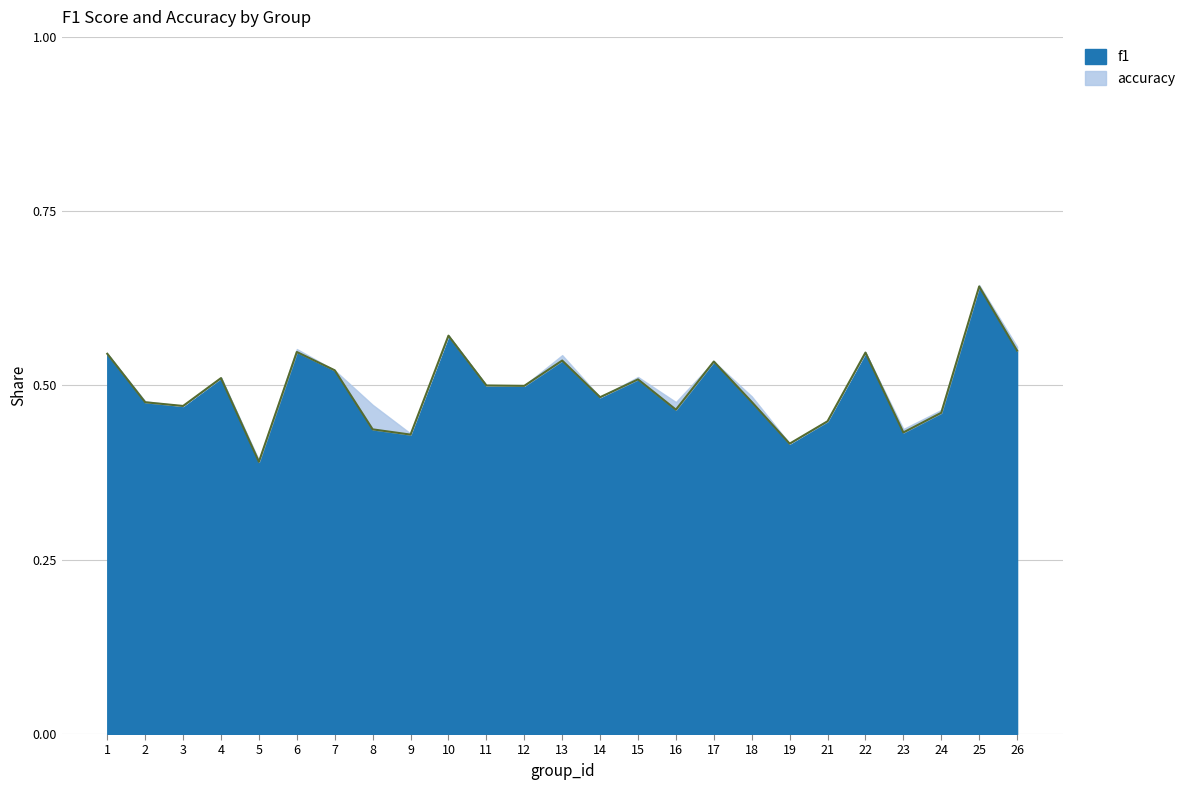

Read the value at 15.

0.5